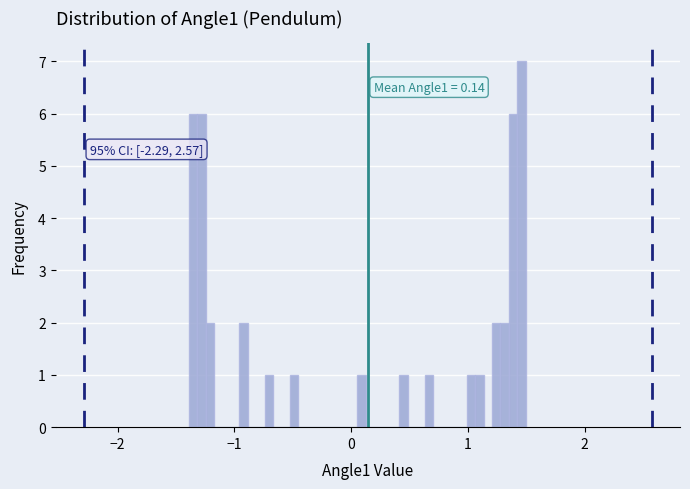

Read against the x-axis, roughly where is the centre of the tallest bar?

1.5